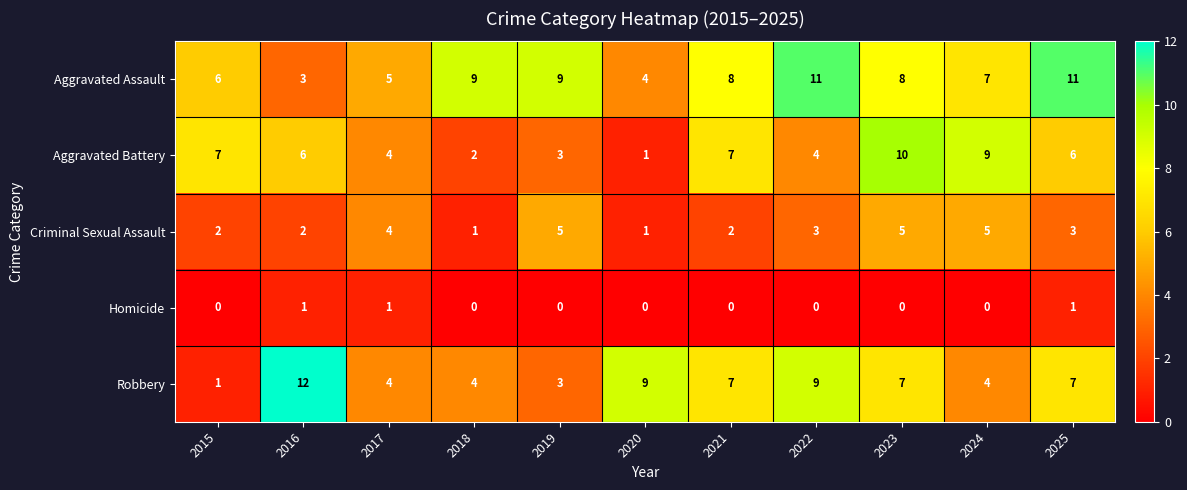

What is the total value across all series at 2025?

28